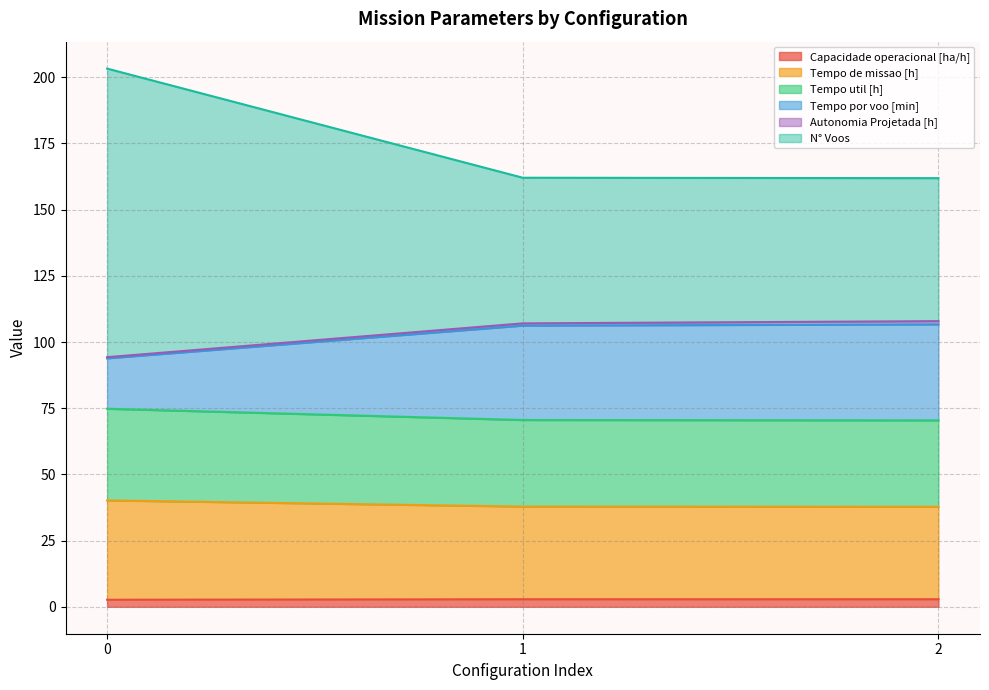

What is the difference between the Tempo util [h] values at 1 and 2?

0.1